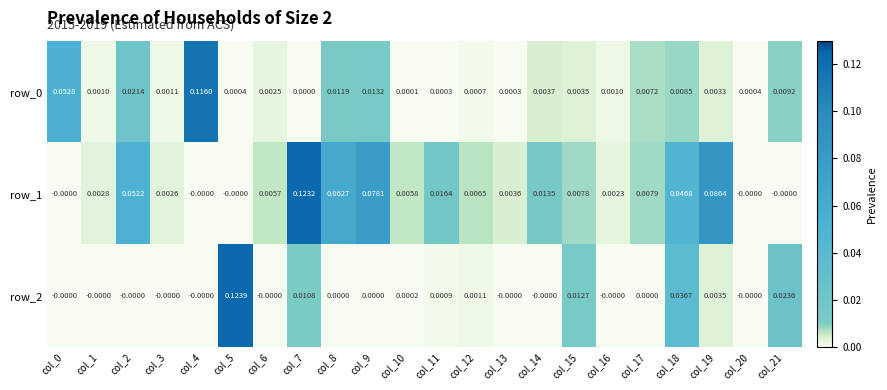

Is the value of row_0 at col_20 greater than the value of row_2 at col_7?

No